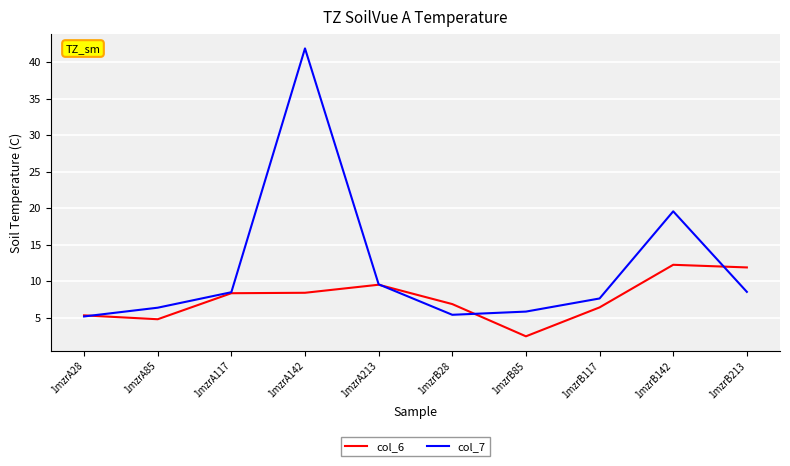

At which category does col_7 reach its first local valley?

1mzrB28